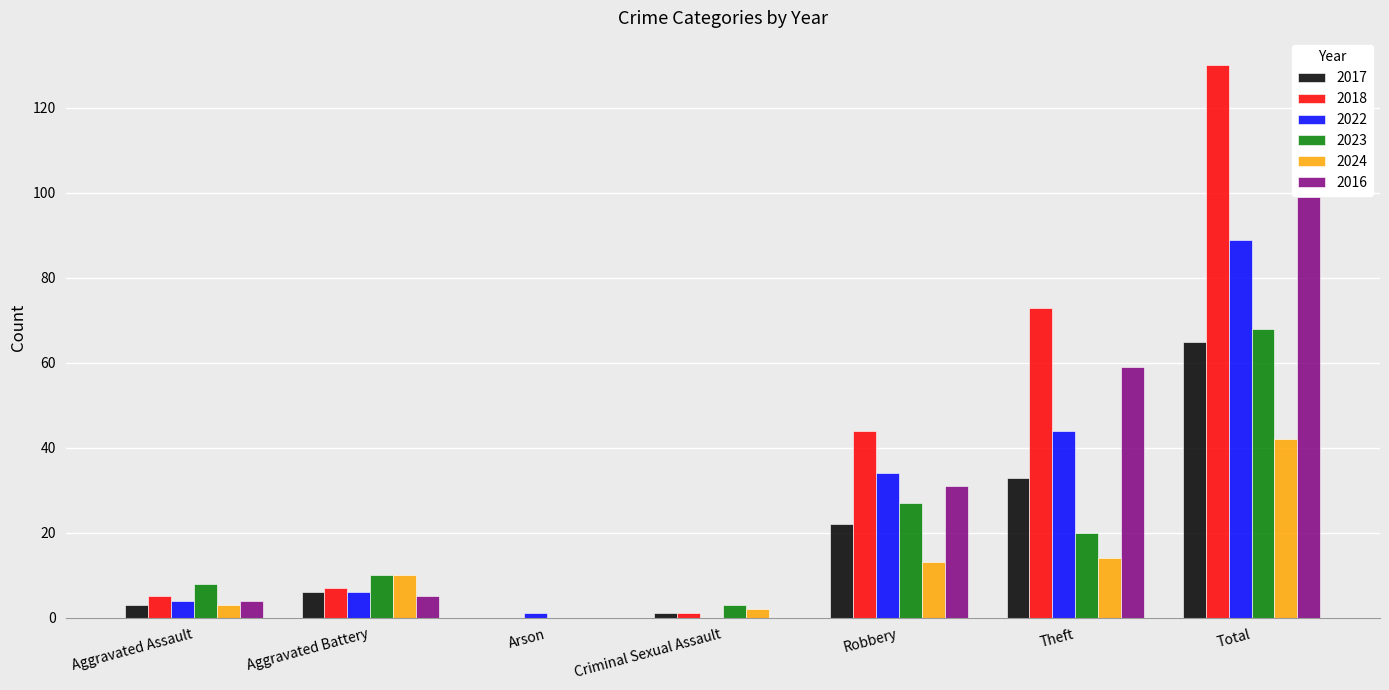

Are the bars horizontal?

No